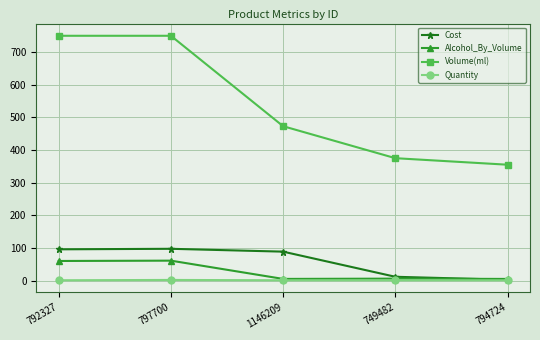

Rank the series at 792327 from lowest to highest value.

Quantity, Alcohol_By_Volume, Cost, Volume(ml)